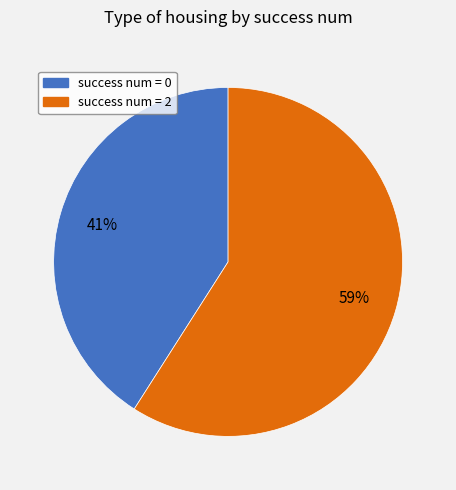

Does any single category account for the majority?

Yes